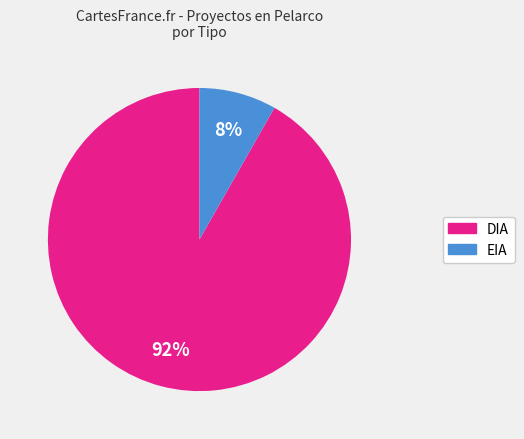

Which slice is the smallest?

EIA